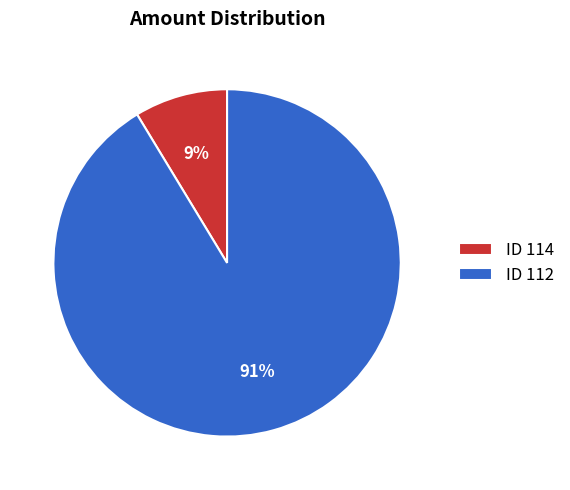

Between ID 114 and ID 112, which is larger?

ID 112